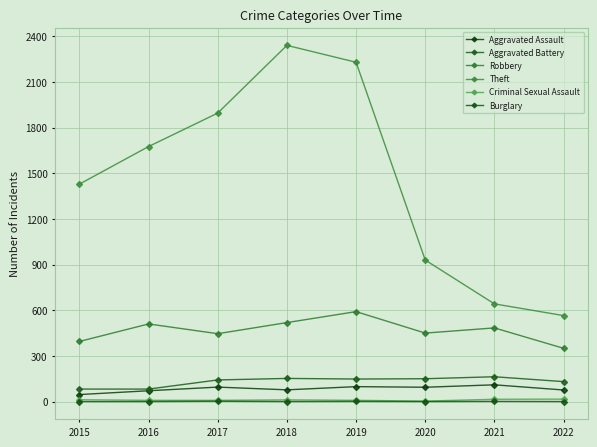

True or false: Aggravated Assault and Aggravated Battery intersect in this chart.

False